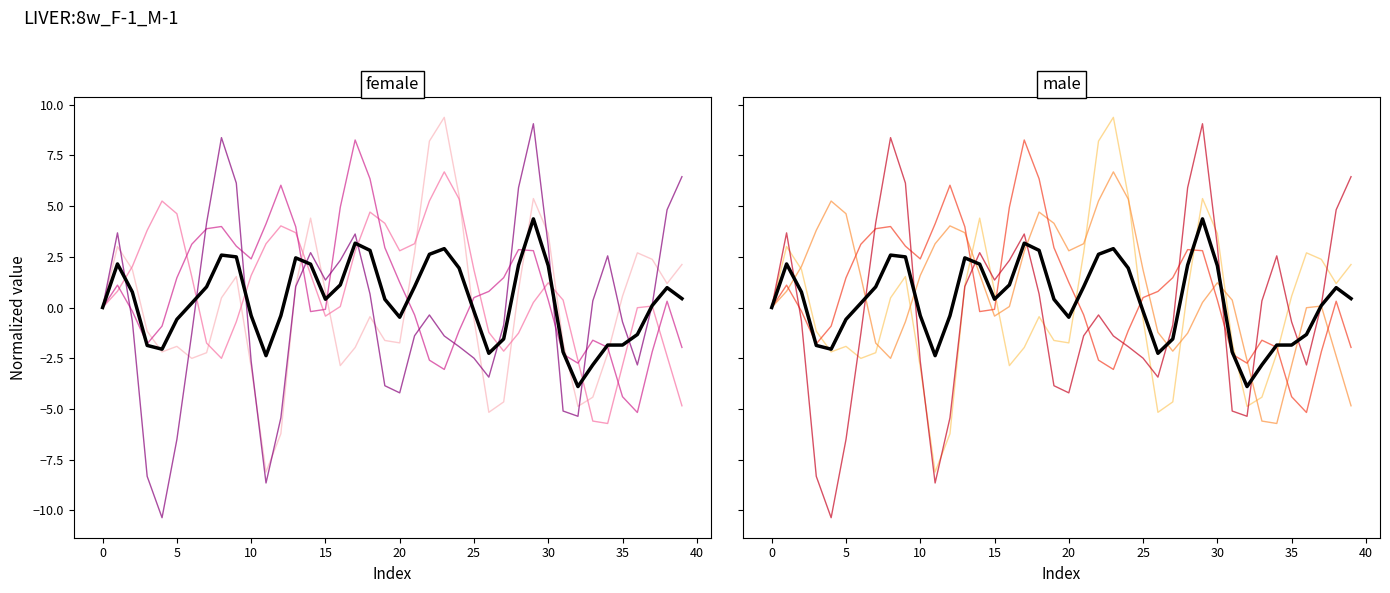

True or false: P8 has more than 1 points higher than both neighbors.

True